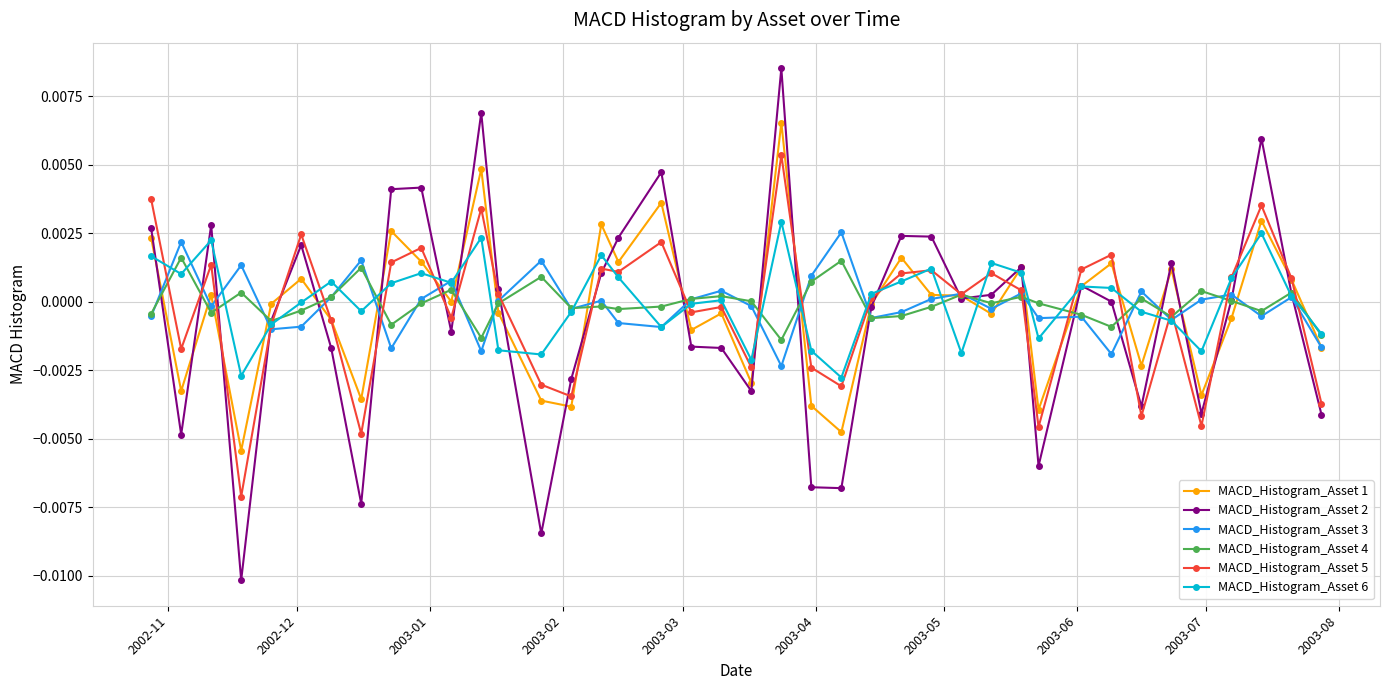

Which series has the largest range (max minus min)?

MACD_Histogram_Asset 2